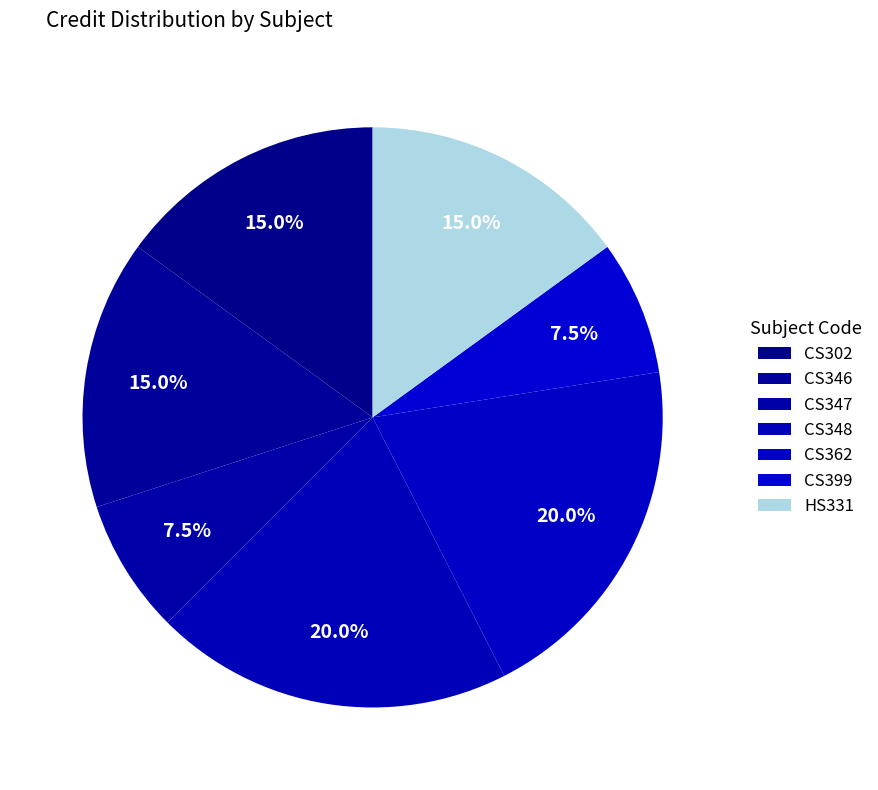

To the nearest percent, what portion does HS331 represent?

15%